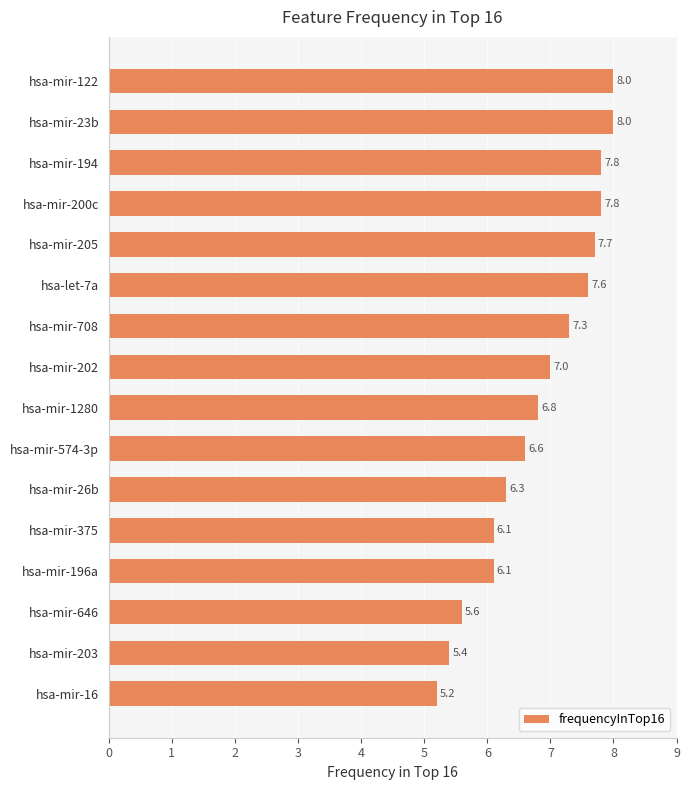

What is the difference between the maximum and minimum values?

2.8